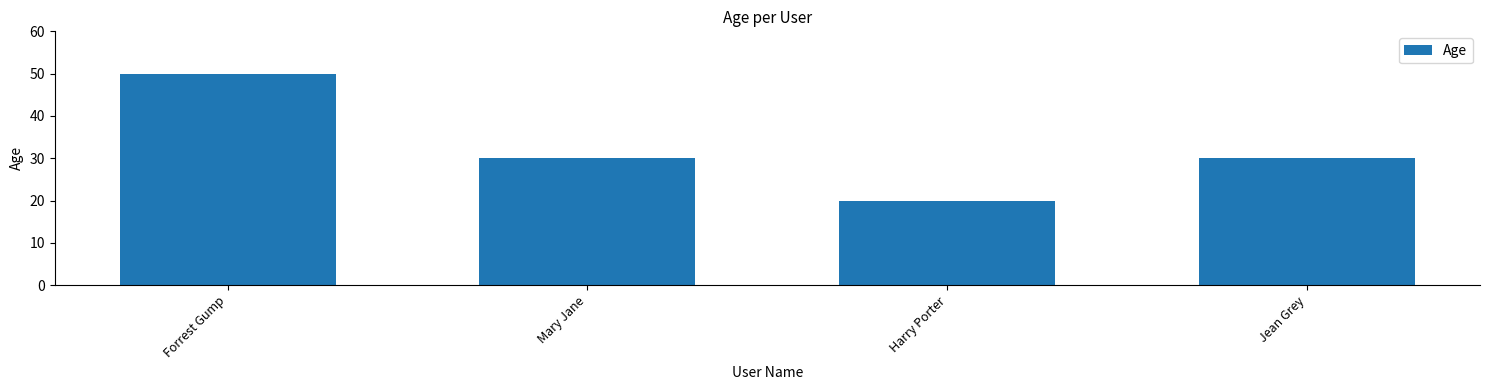

What is the label of the 2nd bar from the right?

Harry Porter